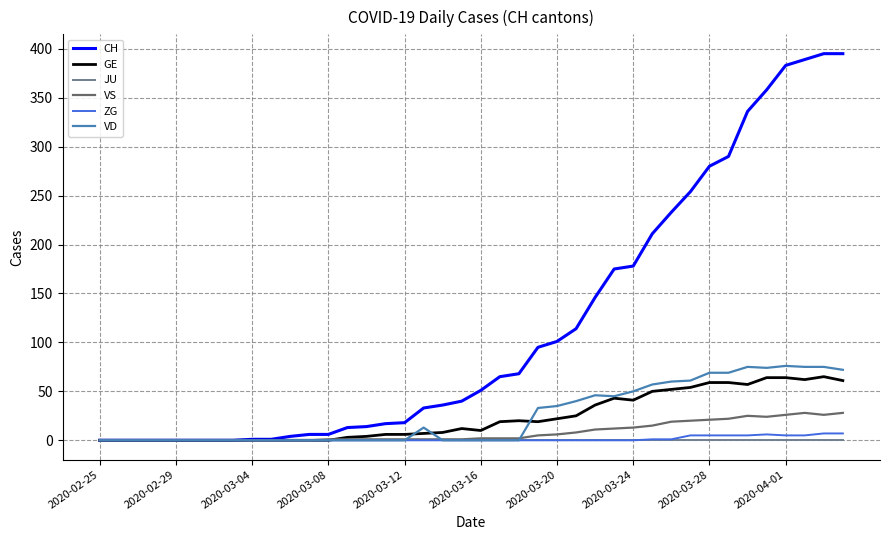

What is the highest value of the CH series?

395